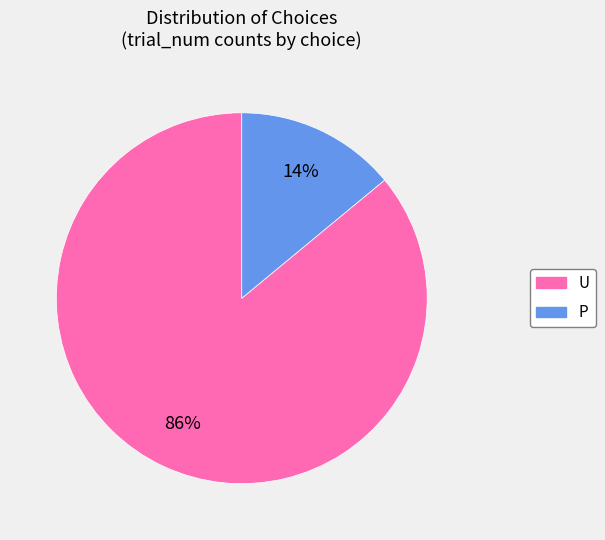

Combined, do U and P account for over 50%?

Yes